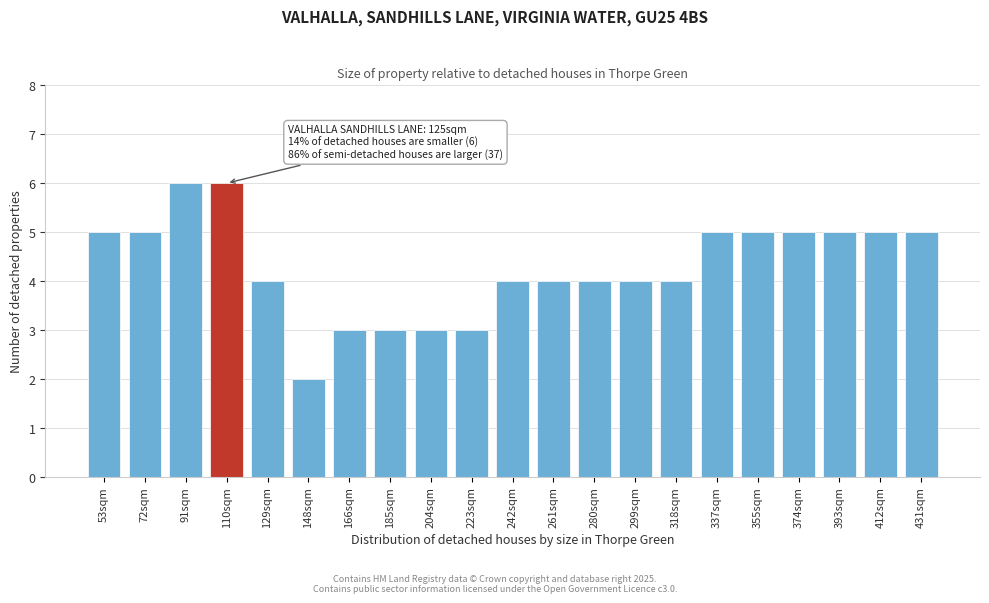

Reading right to left, extract all data points from this chart.

5	5	5	5	5	5	4	4	4	4	4	3	3	3	3	2	4	6	6	5	5